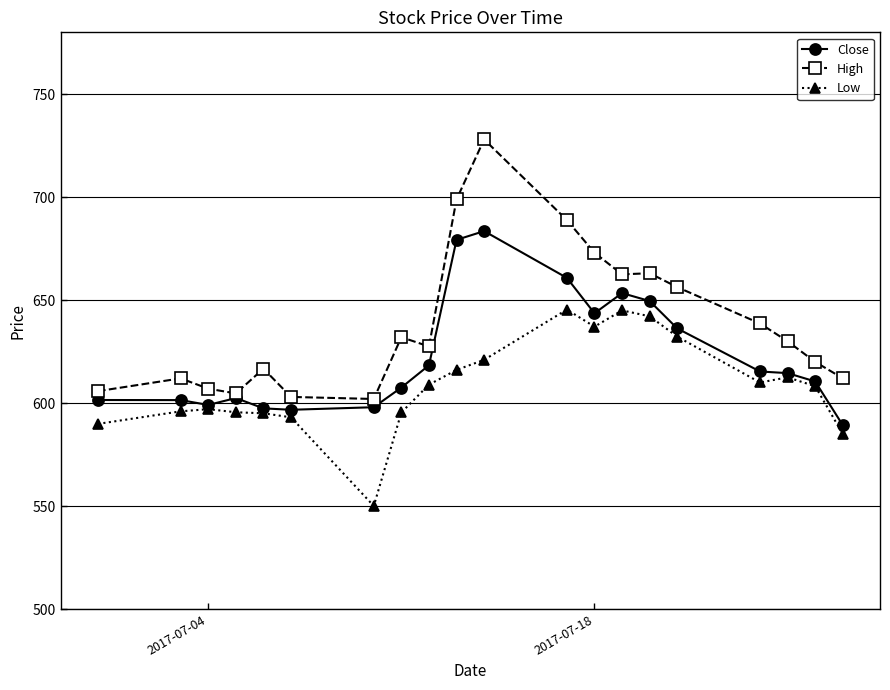

What is the value of the Close point at the 14th from the left?

653.4